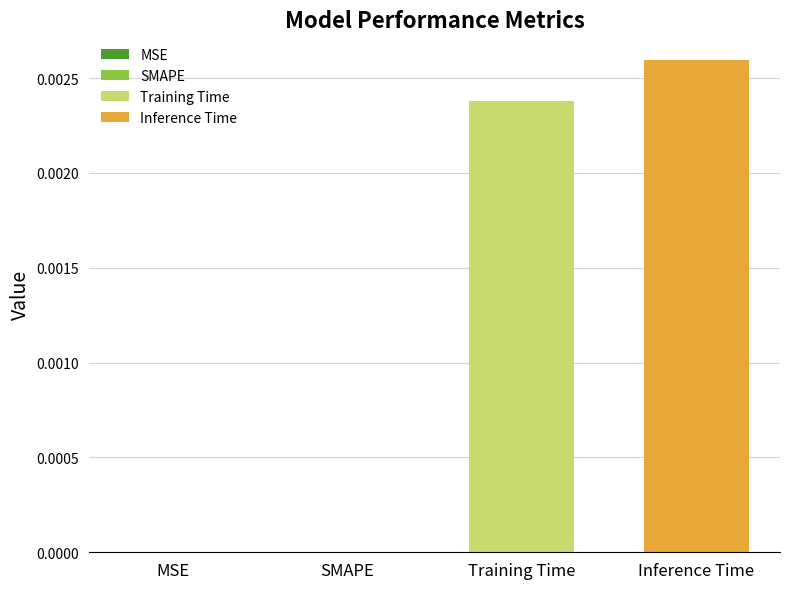

How many data points does each series have?

4